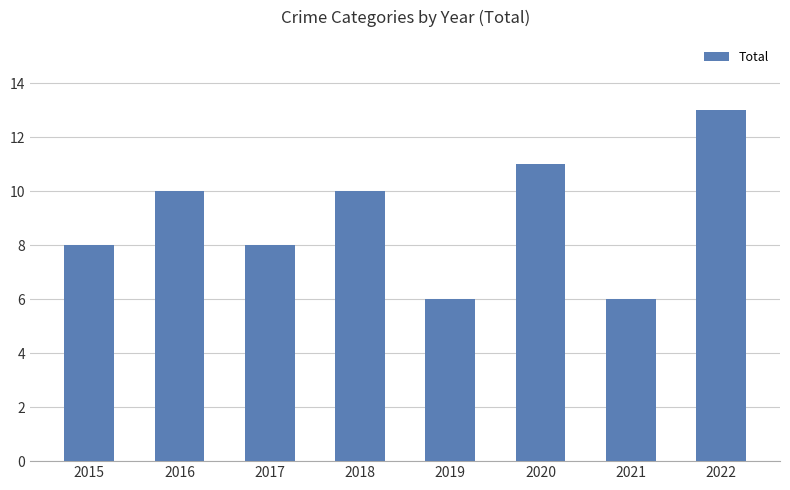

Is it true that the value at 2021 is 10?

False